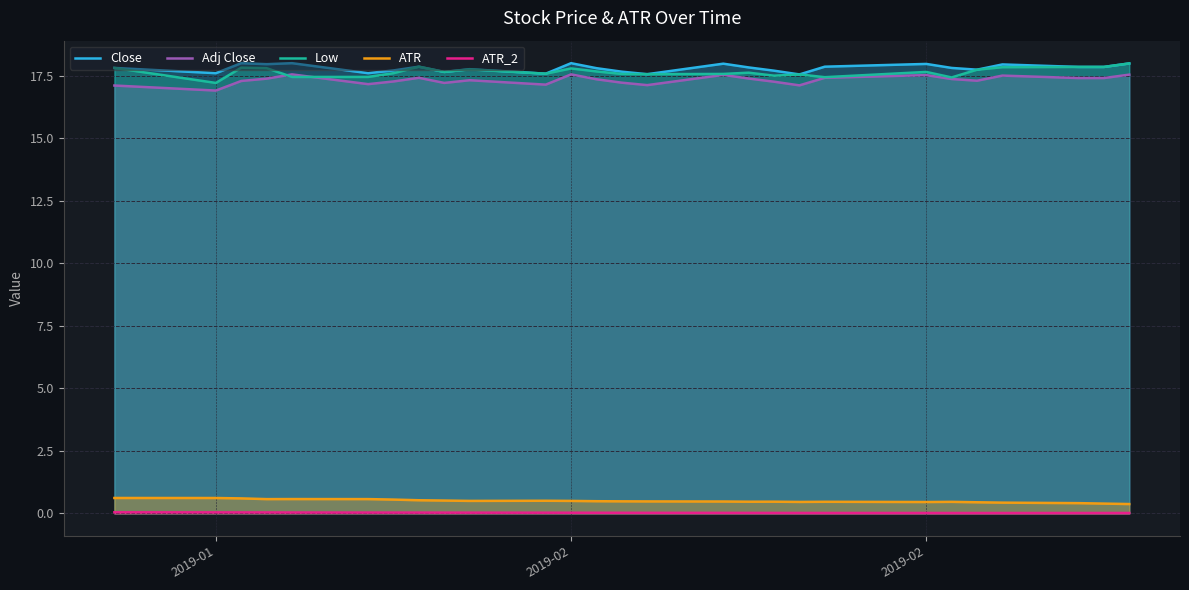

What are all the series names shown in the legend?

Close, Adj Close, Low, ATR, ATR_2